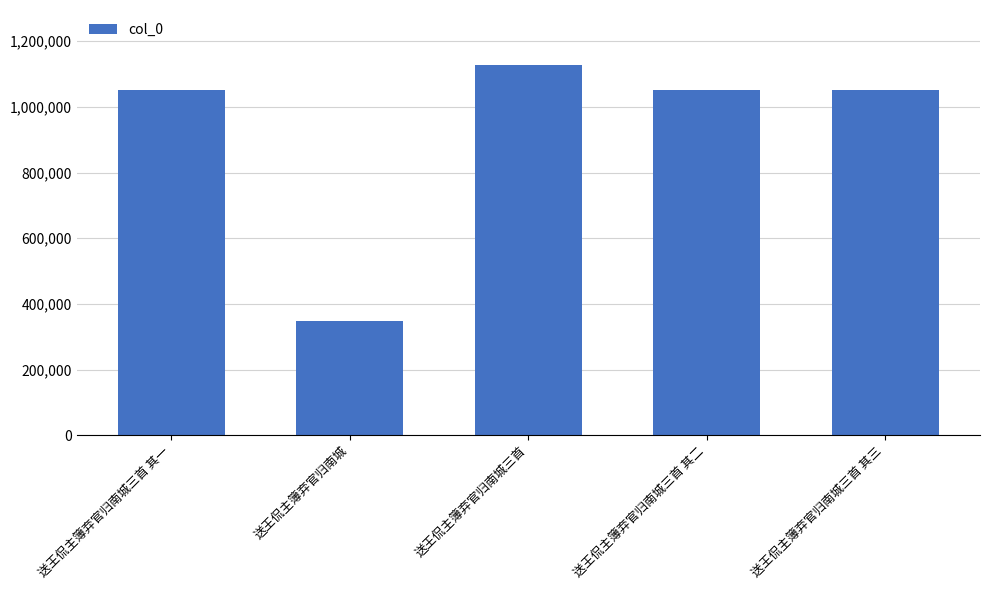

What position from the left is 送王侃主簿弃官归南城三首?

3